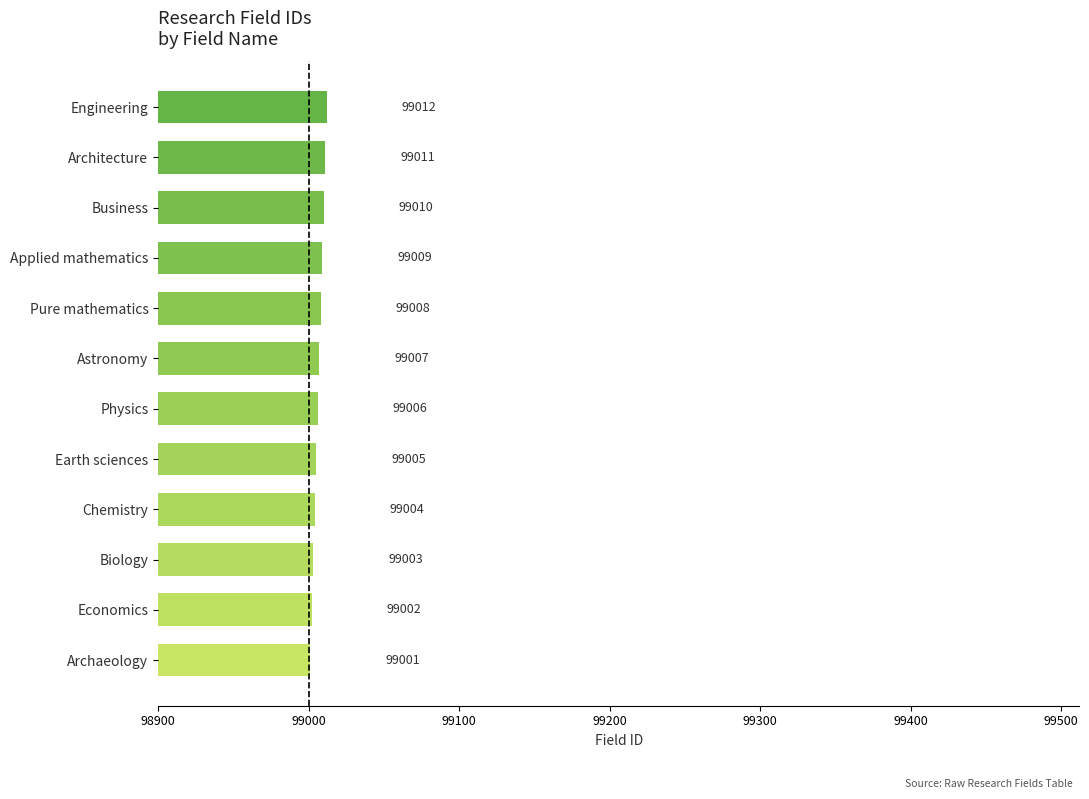

The value at Pure mathematics is 99008. True or false?

True